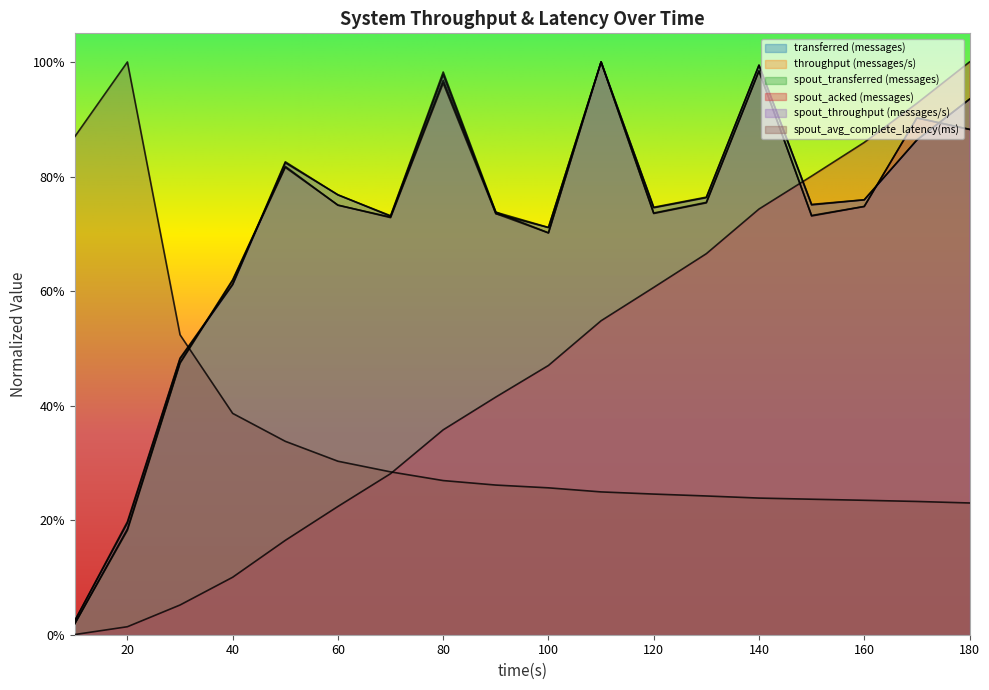

How many times do spout_avg_complete_latency(ms) and spout_acked (messages) cross each other?

1